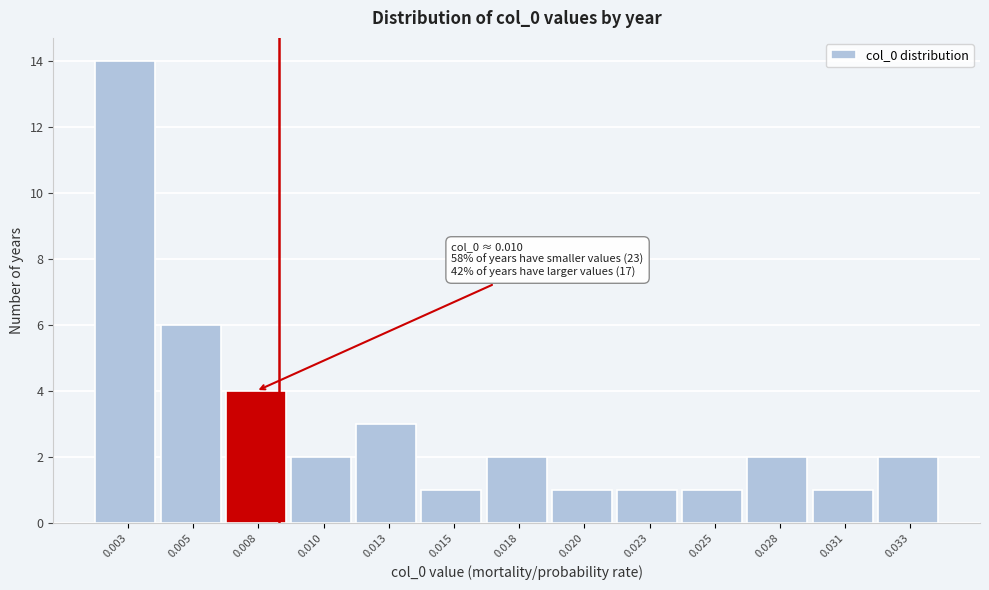

Reading left to right, list all the values displayed in this chart.

0.003=14	0.005=6	0.008=4	0.010=2	0.013=3	0.015=1	0.018=2	0.020=1	0.023=1	0.025=1	0.028=2	0.031=1	0.033=2